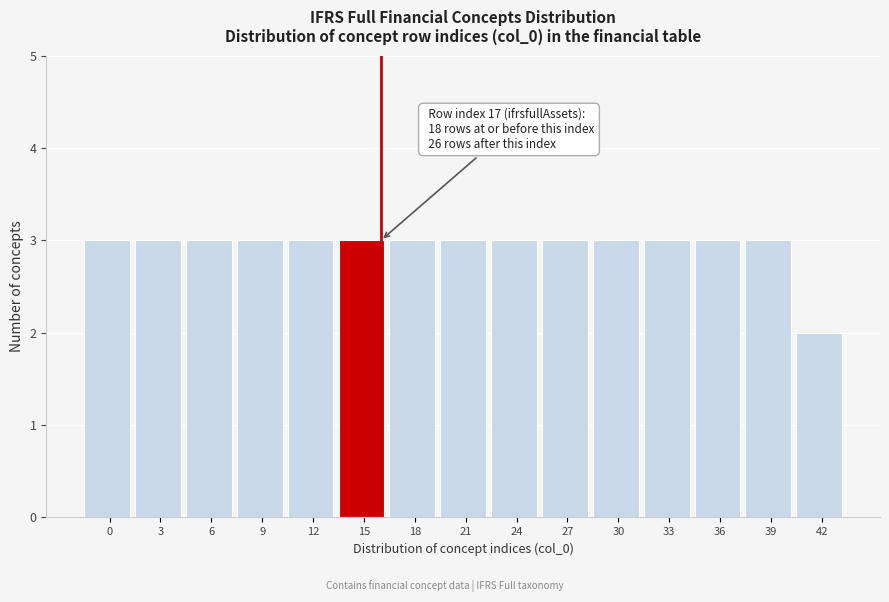

Reading right to left, extract all data points from this chart.

2	3	3	3	3	3	3	3	3	3	3	3	3	3	3